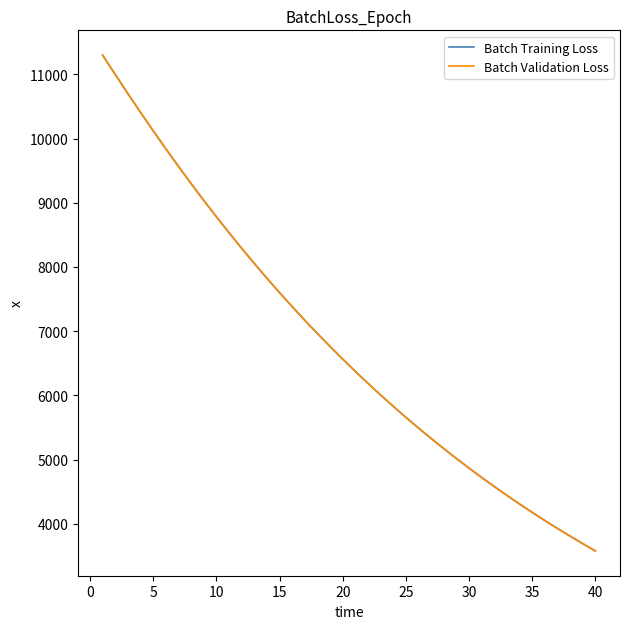

Reading right to left, transcribe all the data shown in this chart.

Batch Training Loss: 3578.7	3692.0	3808.7	3928.4	4051.7	4178.5	4308.9	4442.8	4580.7	4722.4	4867.9	5017.6	5171.6	5329.6	5492.1	5659.1	5830.7	6006.9	6188.1	6374.0	6565.0	6761.4	6962.7	7169.8	7382.9	7600.5	7824.9	8055.0	8291.3	8533.7	8782.4	9037.2	9298.3	9565.9	9840.2	10120.1	10406.4	10698.5	10996.2	11299.1
Batch Validation Loss: 3579.1	3692.4	3809.2	3928.9	4052.2	4179.1	4309.5	4443.3	4581.1	4723.0	4868.5	5018.2	5172.3	5330.3	5492.7	5659.8	5831.4	6007.5	6188.8	6374.8	6565.7	6762.3	6963.4	7170.6	7384.2	7601.5	7825.7	8056.0	8292.4	8534.7	8783.4	9038.1	9299.4	9566.8	9841.2	10120.6	10407.1	10698.9	10996.2	11297.7